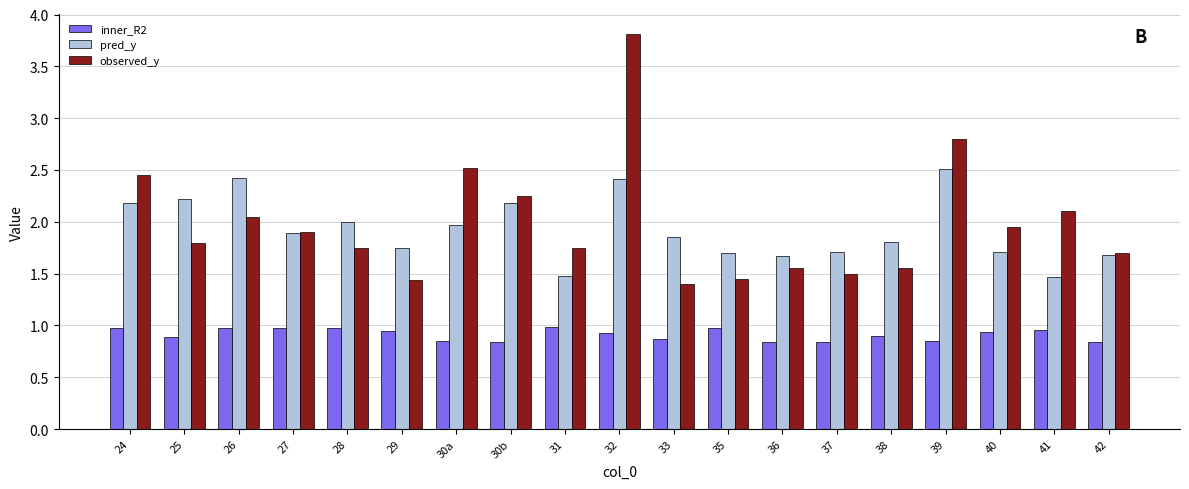

Rank the series by their maximum value, from lowest to highest.

inner_R2, pred_y, observed_y